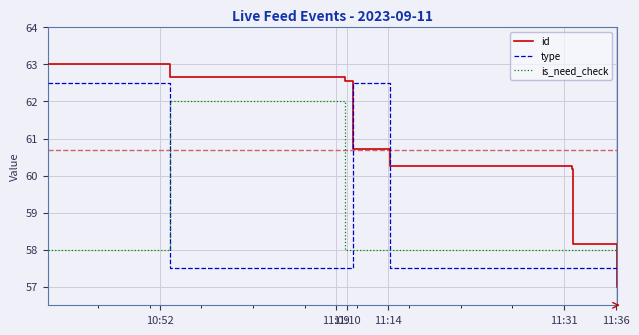

Reading right to left, list all the values displayed in this chart.

id: 57.0	58.1	60.2	60.3	60.7	62.6	62.6	63.0
type: 57.5	57.5	57.5	57.5	62.5	57.5	57.5	62.5
is_need_check: 58.0	58.0	58.0	58.0	58.0	58.0	62.0	58.0